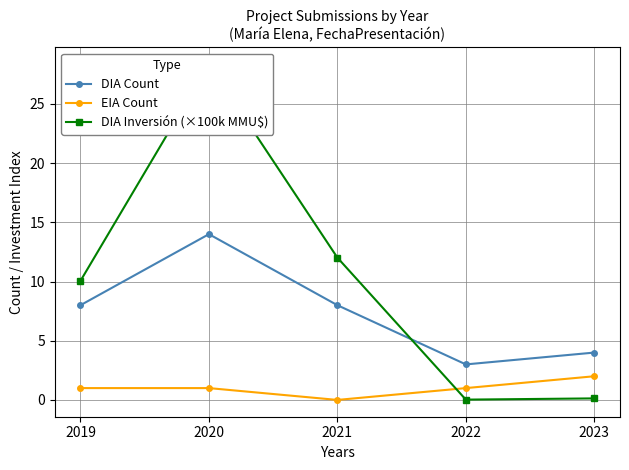

What are all the series names shown in the legend?

DIA Count, EIA Count, DIA Inversión (×100k MMU$)